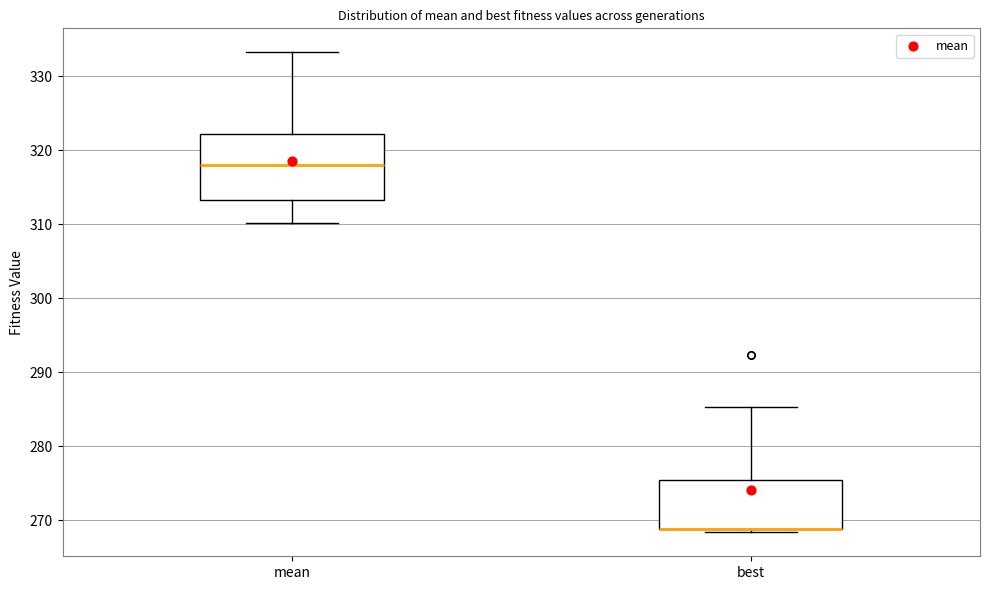

Reading left to right, transcribe this box plot: for each box, give where its median line is, the range the box spans, and where its two whiskers end, as read against the y-axis. The values are not printed on the chart, so give them approximately, as read against the axis.

mean: median 318, box 313 to 322, whiskers 310 to 333
best: median 269 (drawn on the box's lower edge), box 269 to 276, whiskers 268 to 285